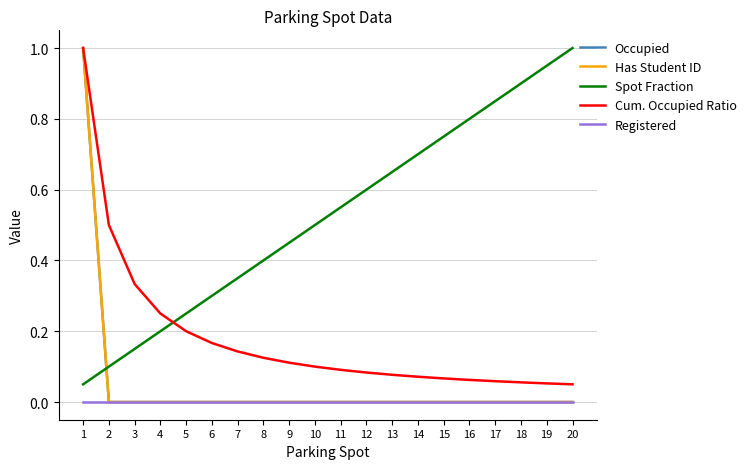

Which series has the largest total across all categories?

Spot Fraction